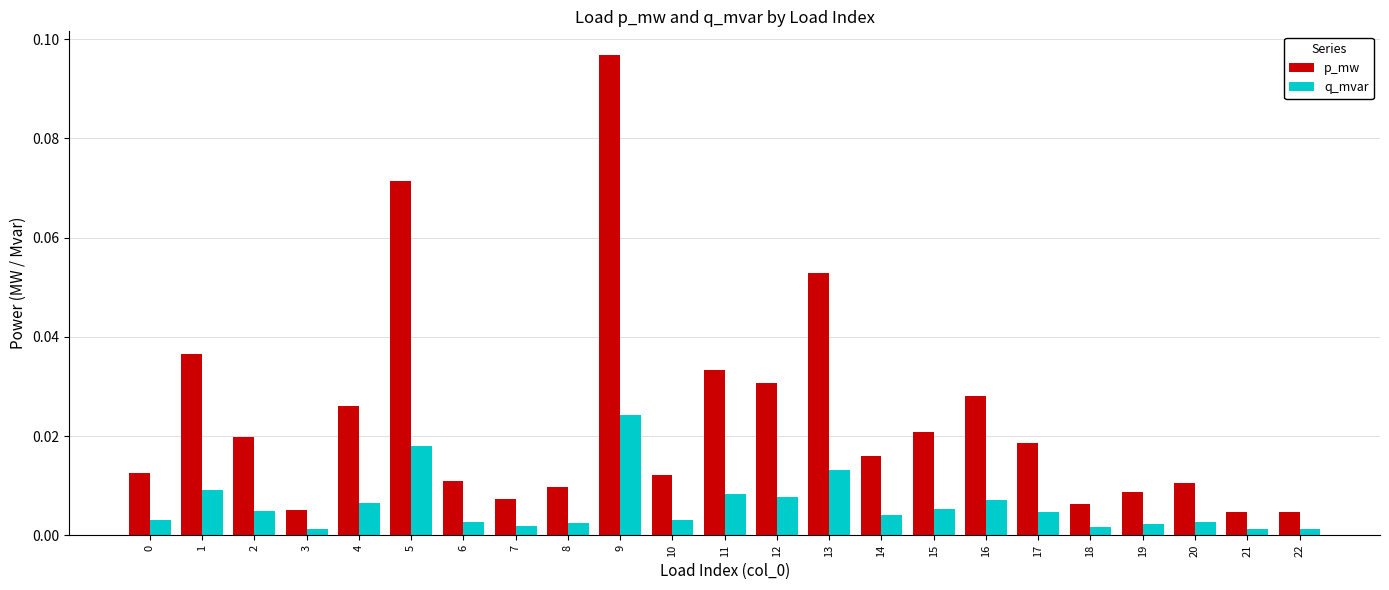

What is the sum of all p_mw values?

0.5